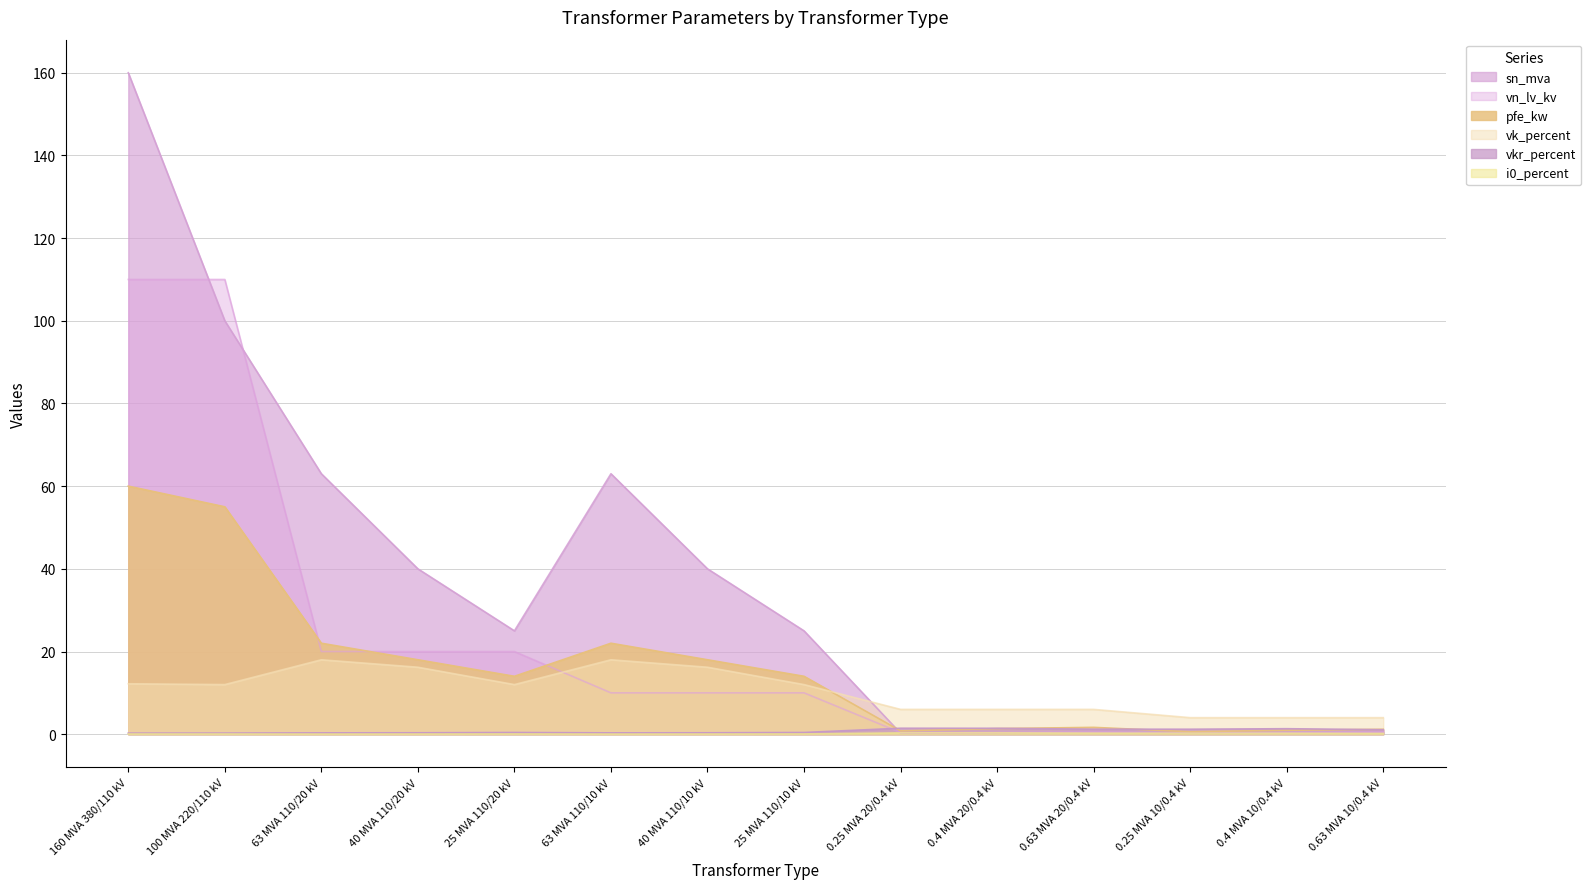

The pfe_kw series shows 14.0 at 25 MVA 110/20 kV. True or false?

True